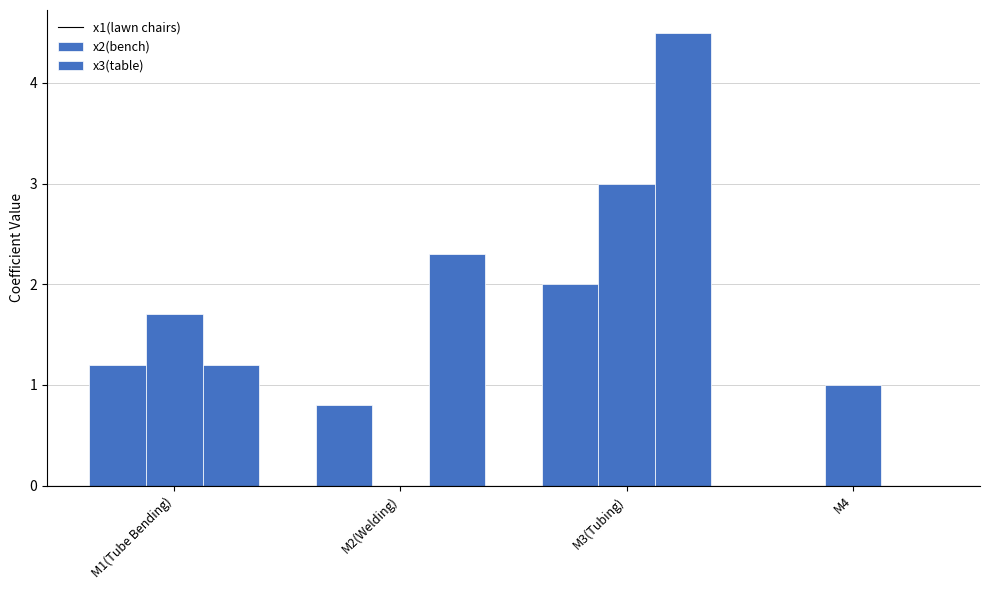

List the series in order of their peak value, highest first.

x3(table), x2(bench), x1(lawn chairs)